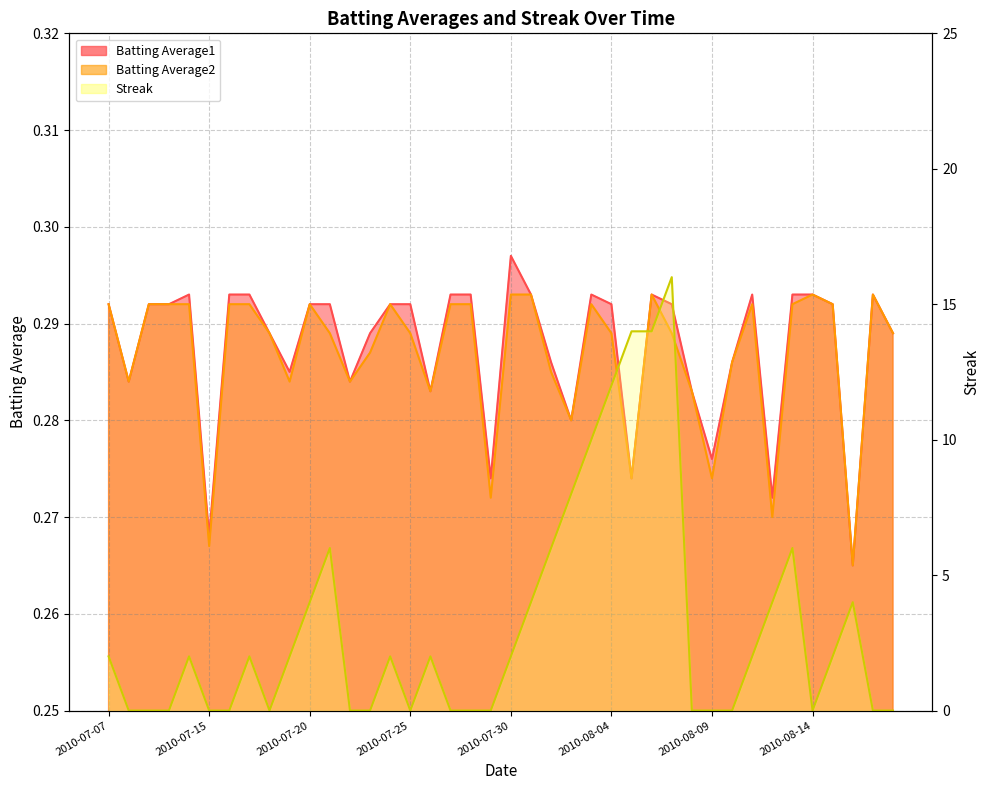

Which series has the widest spread of values?

Streak